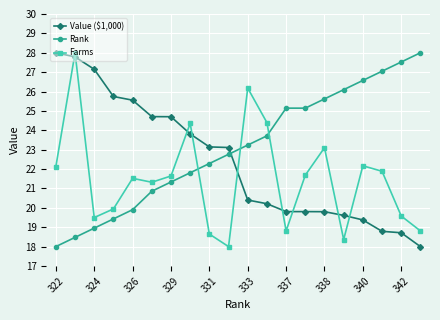

Which series has the largest total across all categories?

Rank